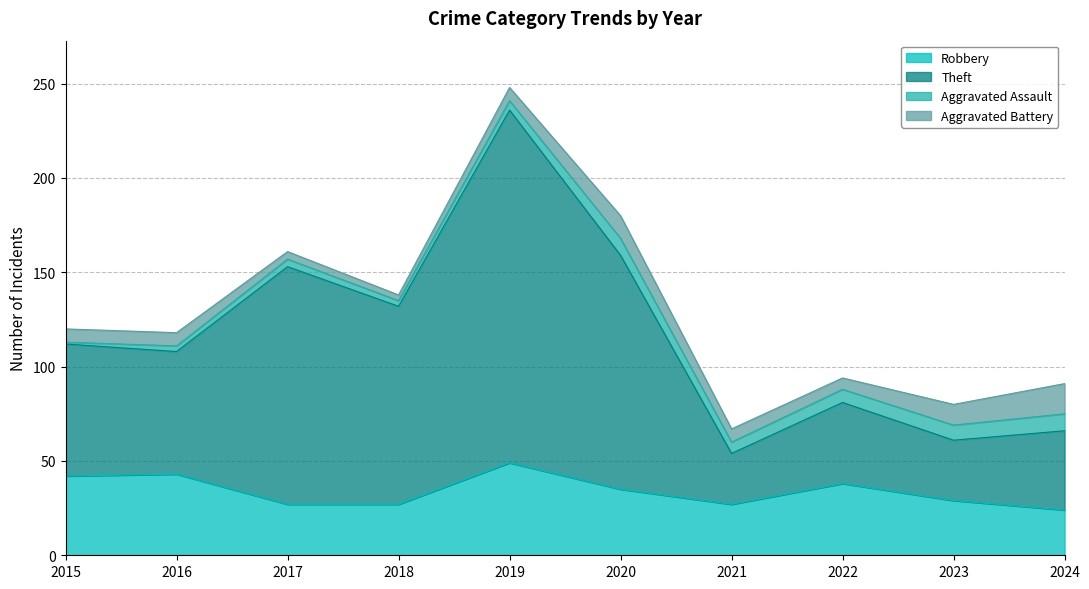

How many lines are shown in the chart?

4